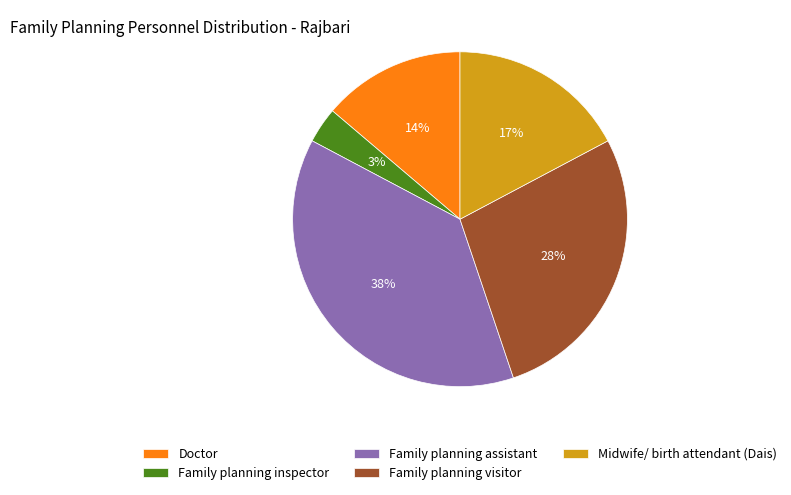

What percentage is the Midwife/ birth attendant (Dais) slice, to the nearest percent?

17%